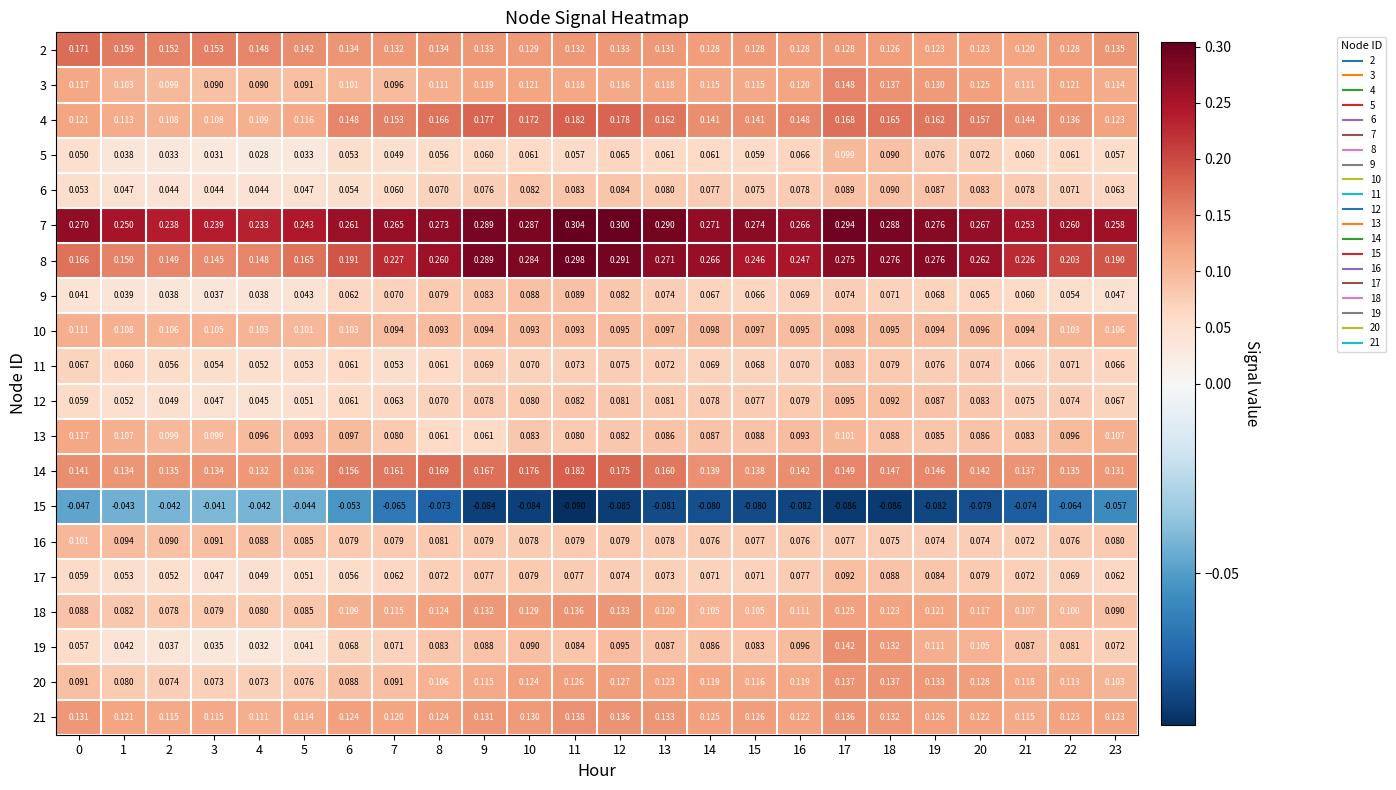

Count the number of categories in the chart.

24